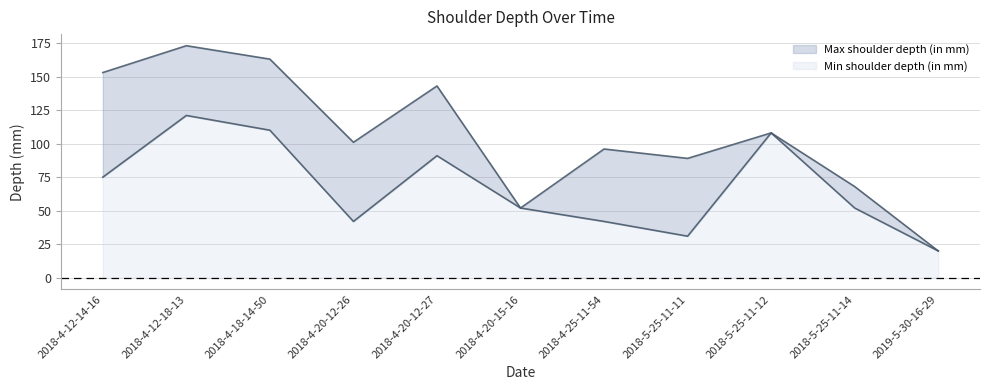

What is the maximum value for Max shoulder depth (in mm)?

173